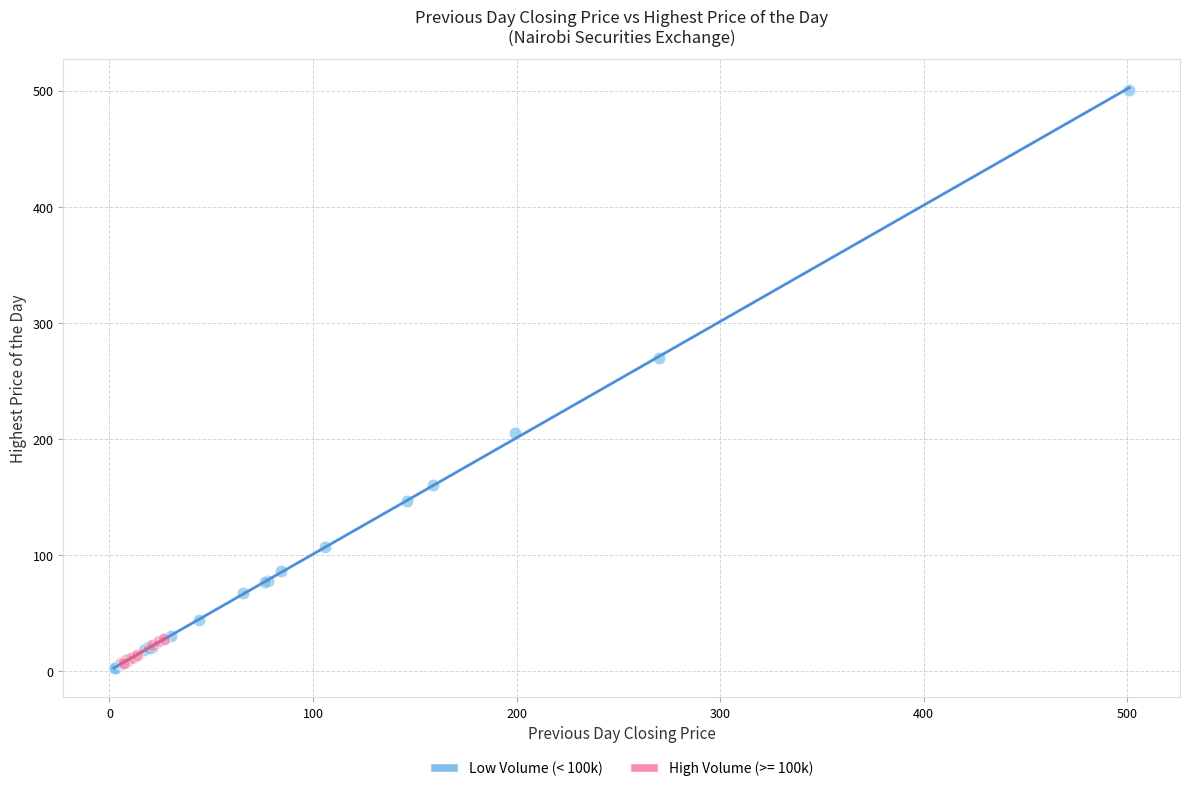

Which series contains the highest Y value?

Low Volume (< 100k)